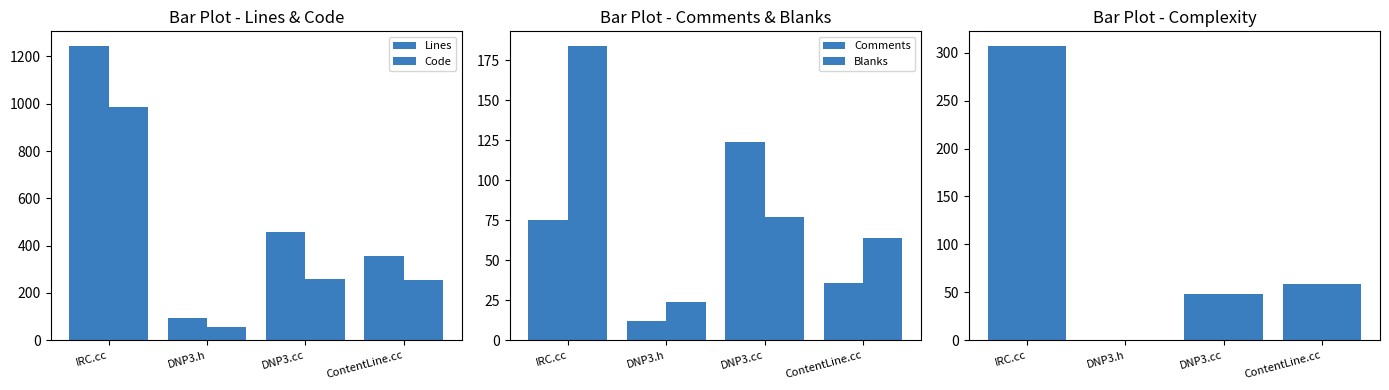

At how many categories does at least one series exceed 940?

1